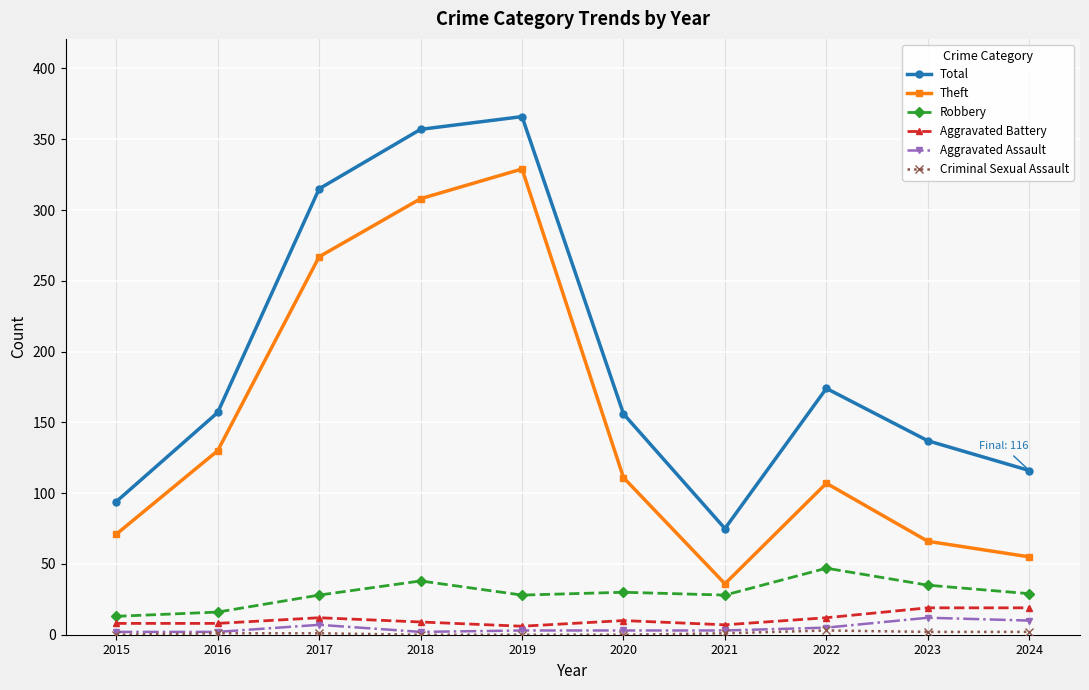

Which series has the largest total across all categories?

Total